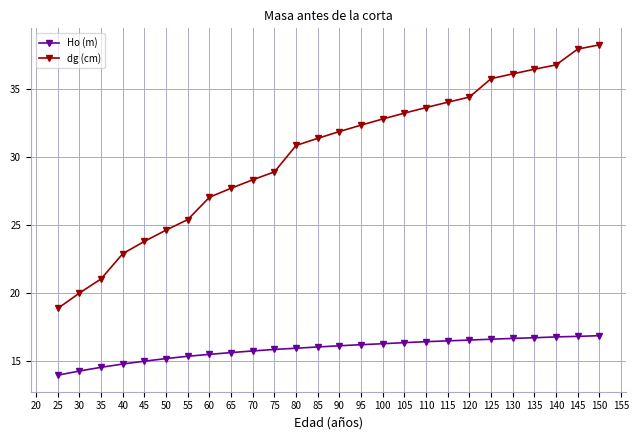

Which series has the widest spread of values?

dg (cm)